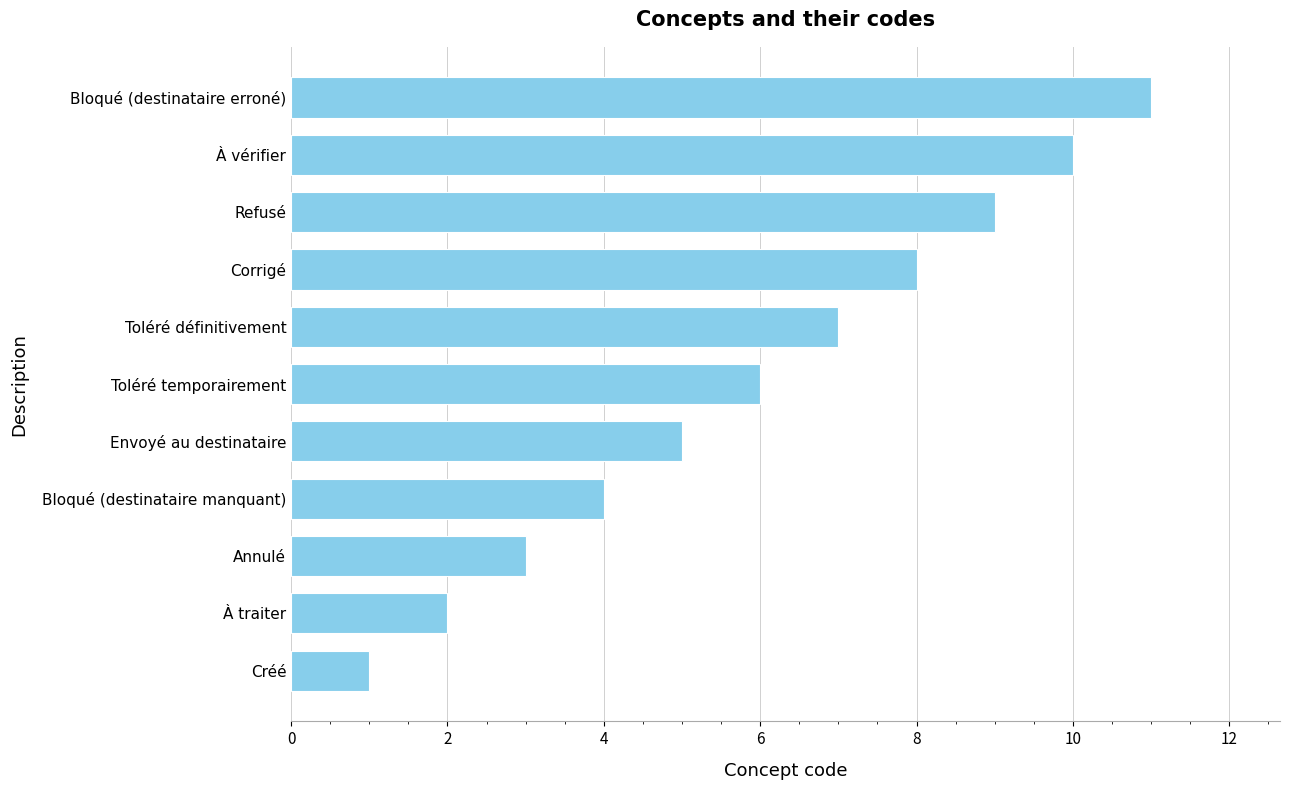

How many values are between 3 and 9?

7